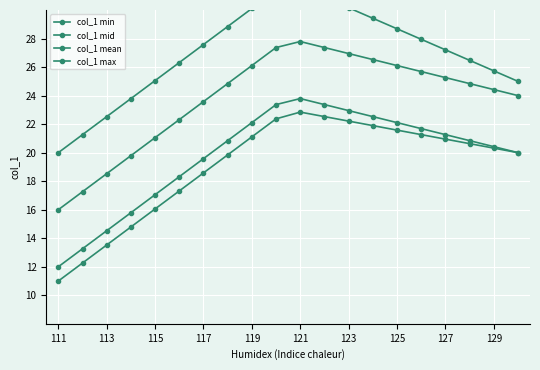

True or false: col_1 min has more than 2 points higher than both neighbors.

False